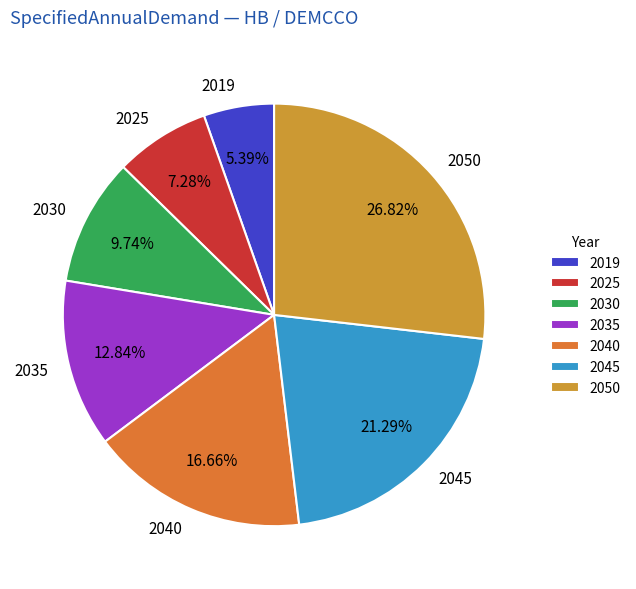

Which category has the biggest portion of the pie?

2050